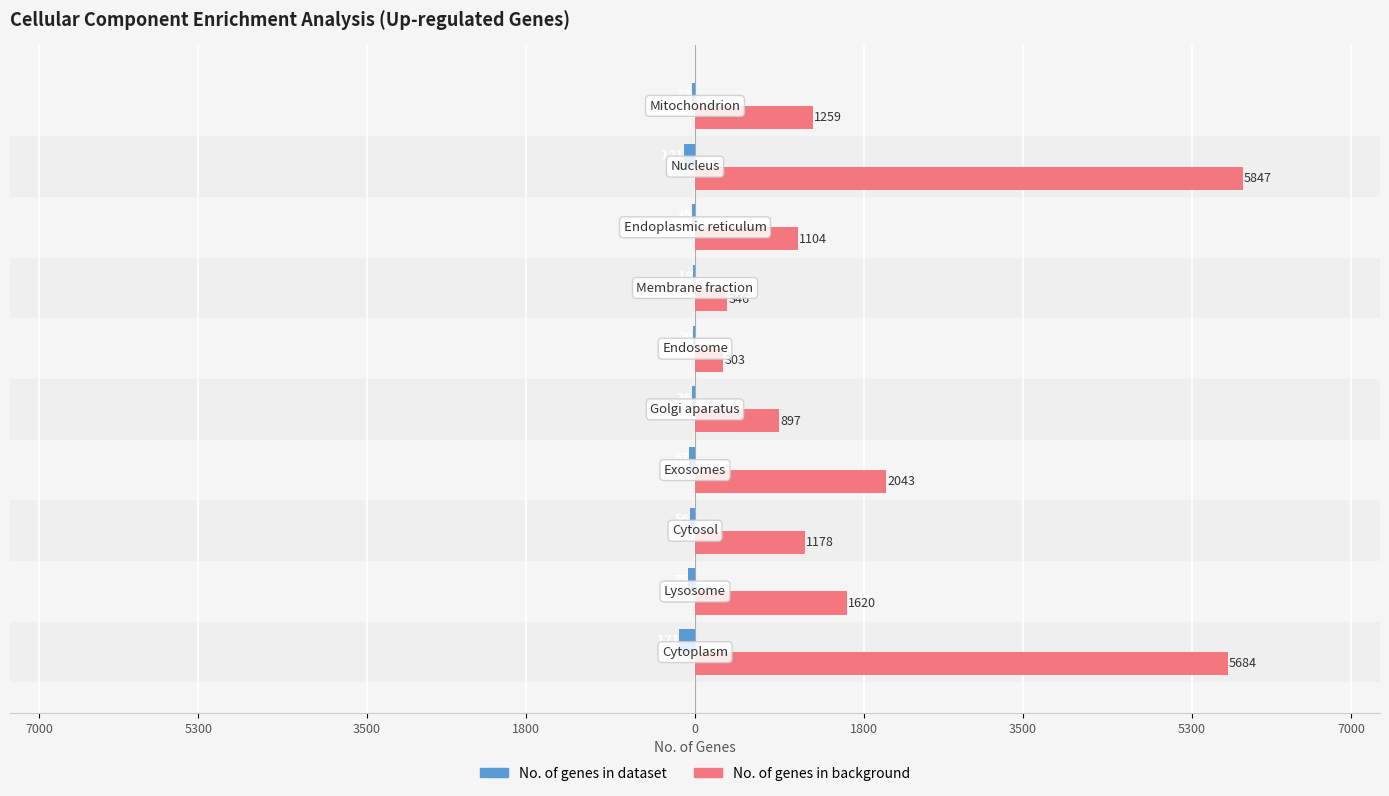

Which series has the largest range (max minus min)?

No. of genes in background